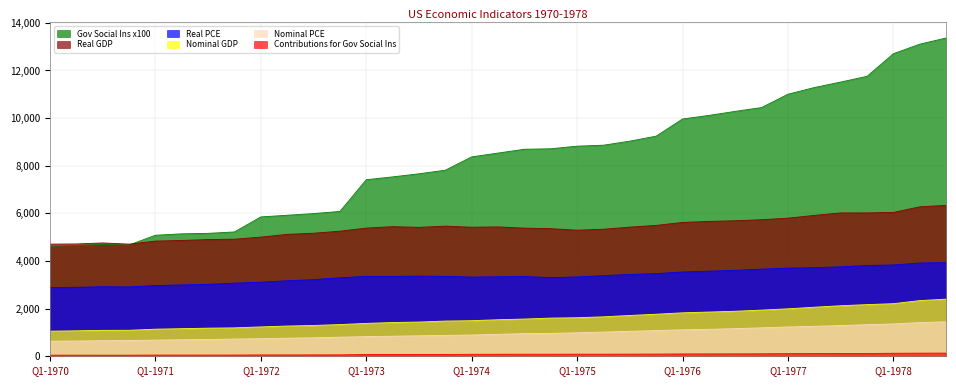

True or false: Nominal PCE and Nominal GDP cross at least once.

False